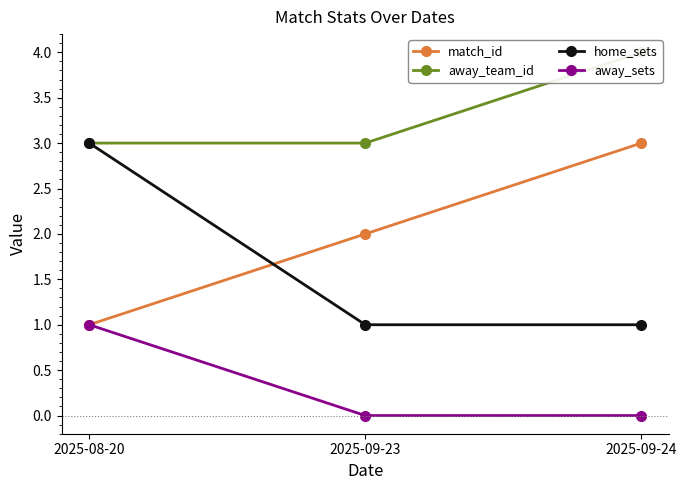

Does the chart display data point markers on the line(s)?

Yes